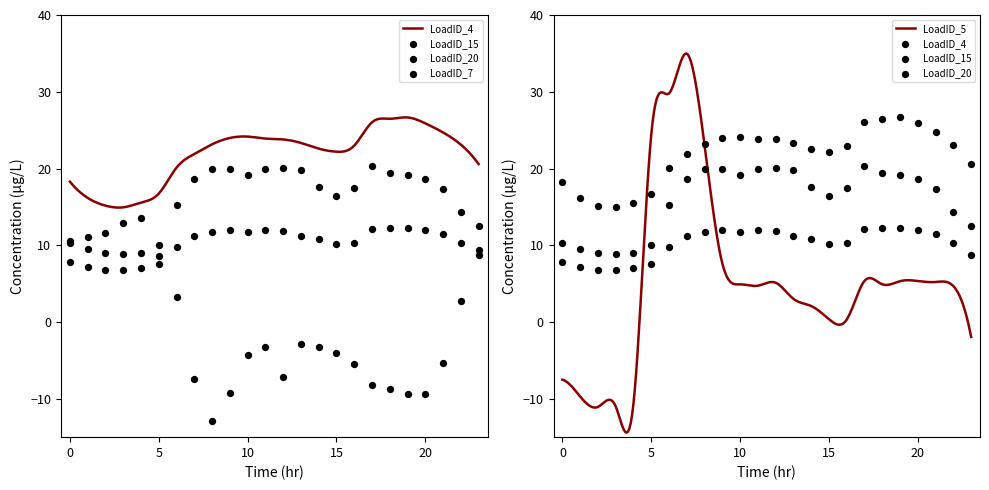

Which series reaches the minimum Y coordinate?

LoadID_7